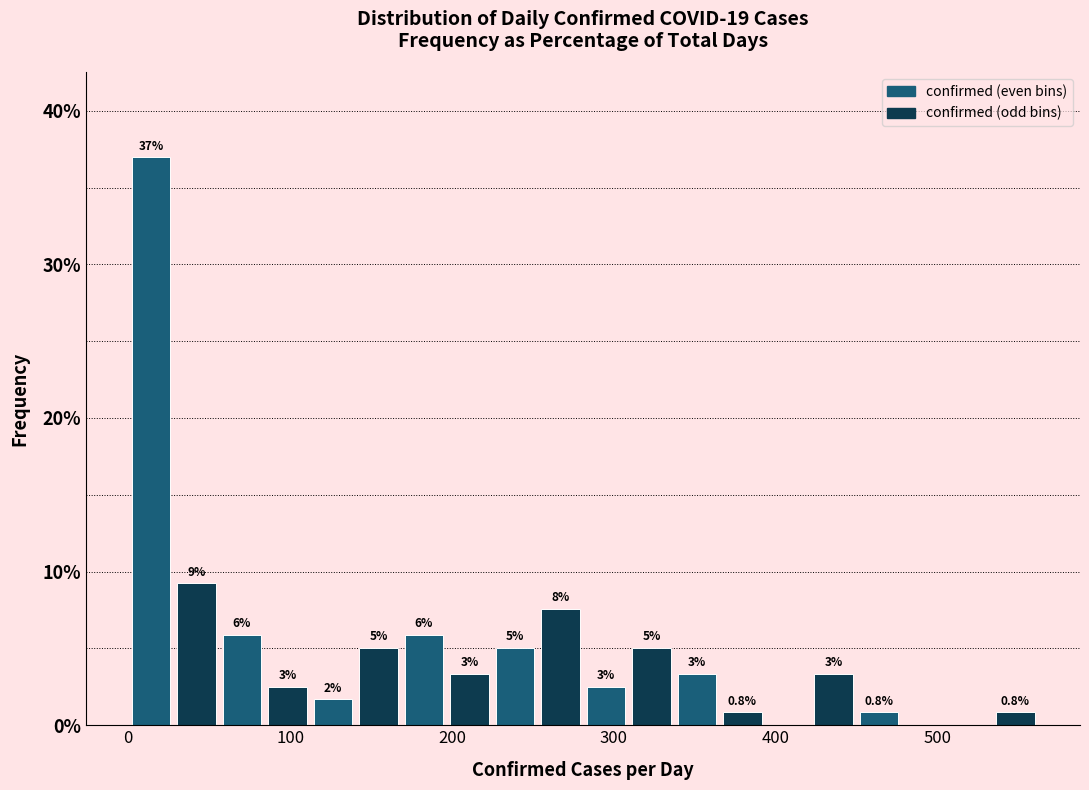

Read against the x-axis, roughly where is the centre of the tallest bar?

10